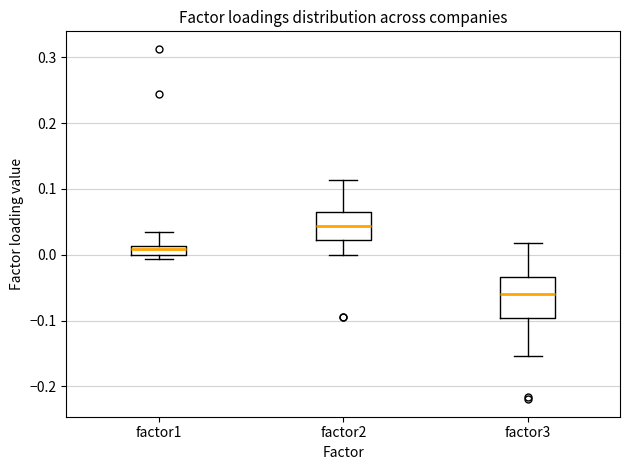

Comparing the boxes themselves (not the whiskers), which one is the tallest?

factor3